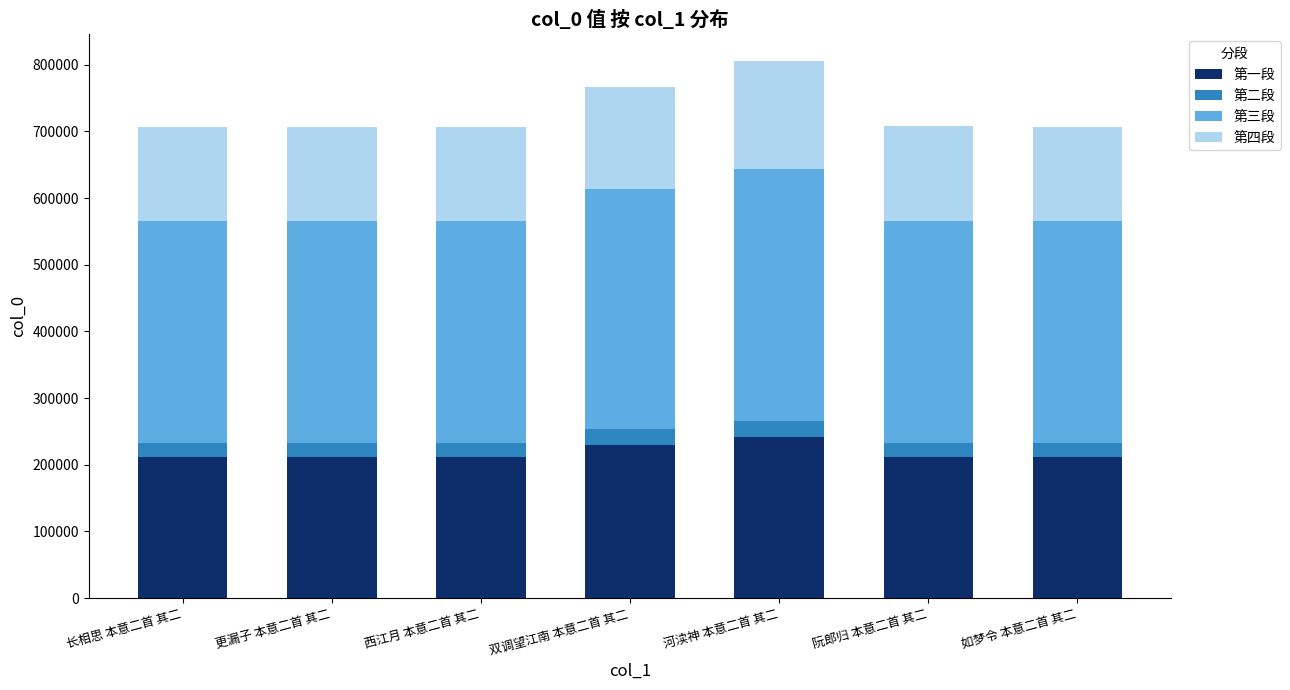

What is the sum of all 第一段 values?

1532567.7